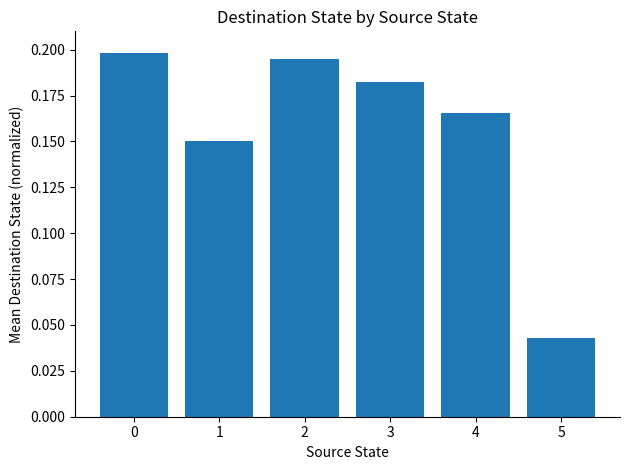

How many values are between 0 and 1?

6